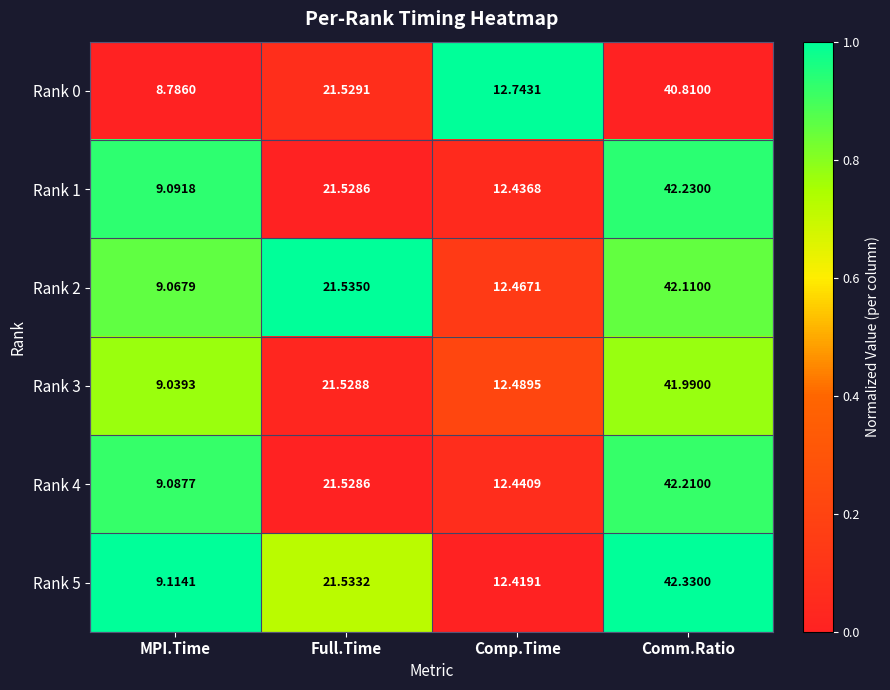

Which category has the lowest value across all series?

MPI.Time